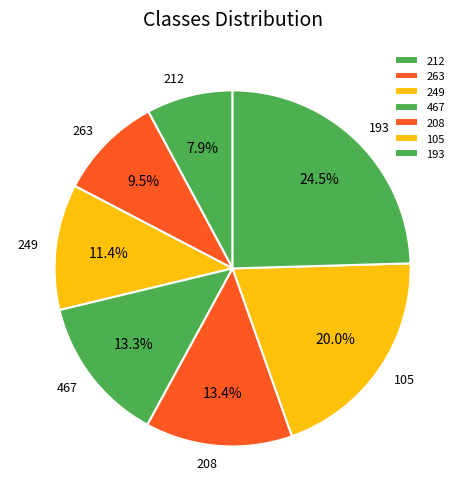

What is the ratio of the value at 263 to the value at 208?

0.7